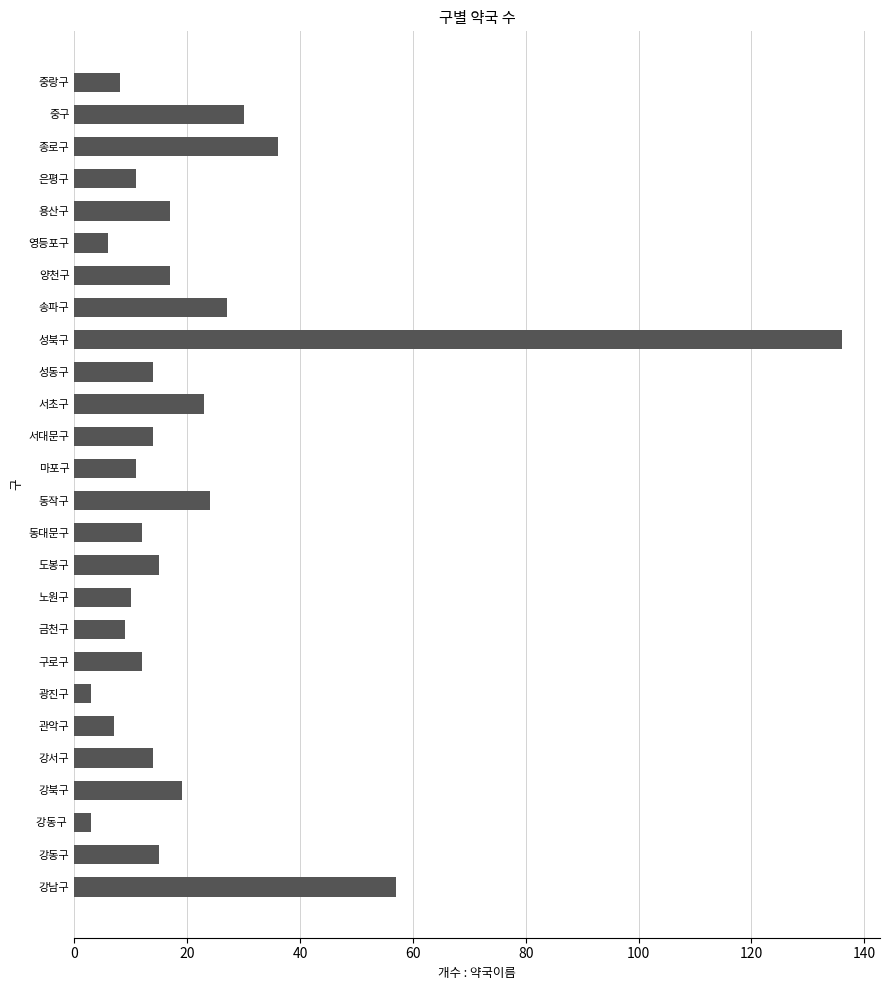

Where is the data nearest to the value 69?

강남구